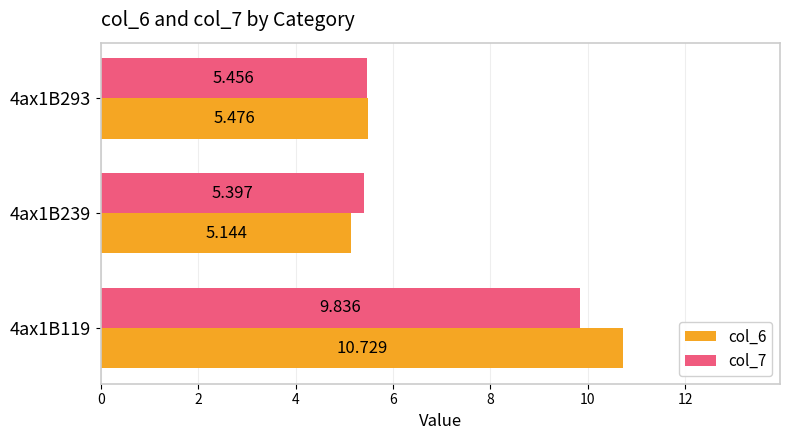

Which series has the largest total across all categories?

col_6